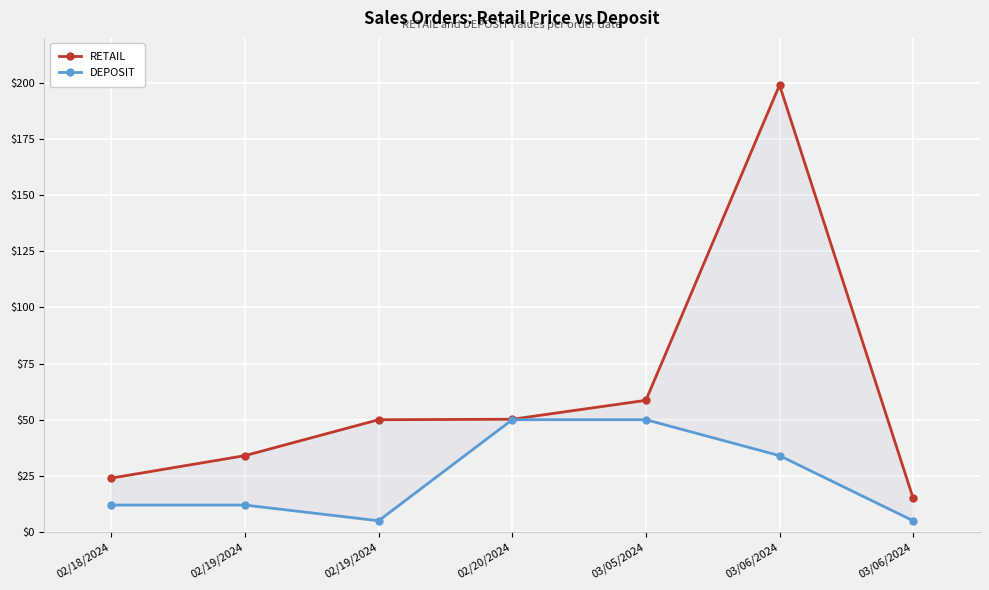

Which category has the lowest value in the RETAIL series?

03/06/2024